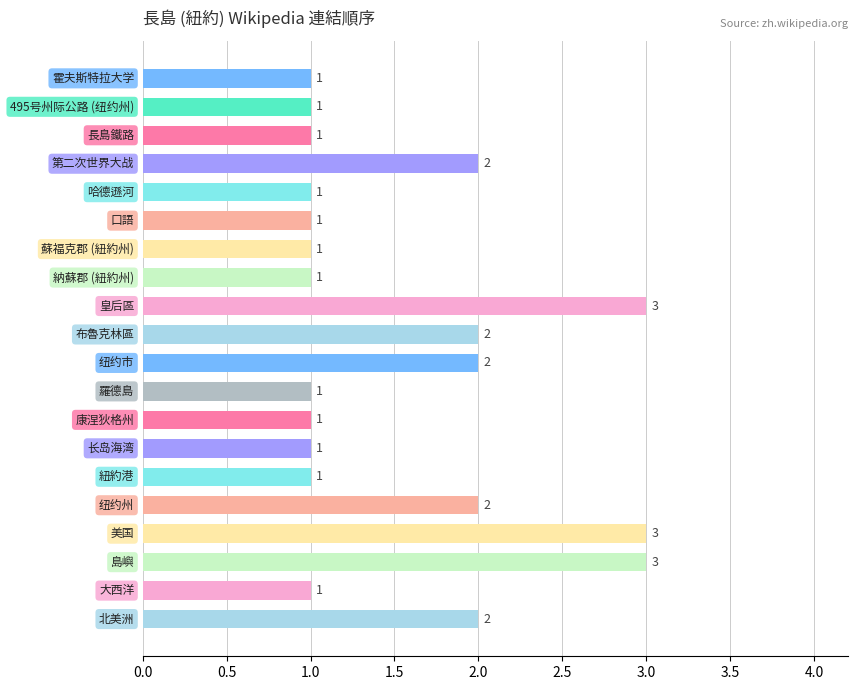

What is the sum of all values?

31